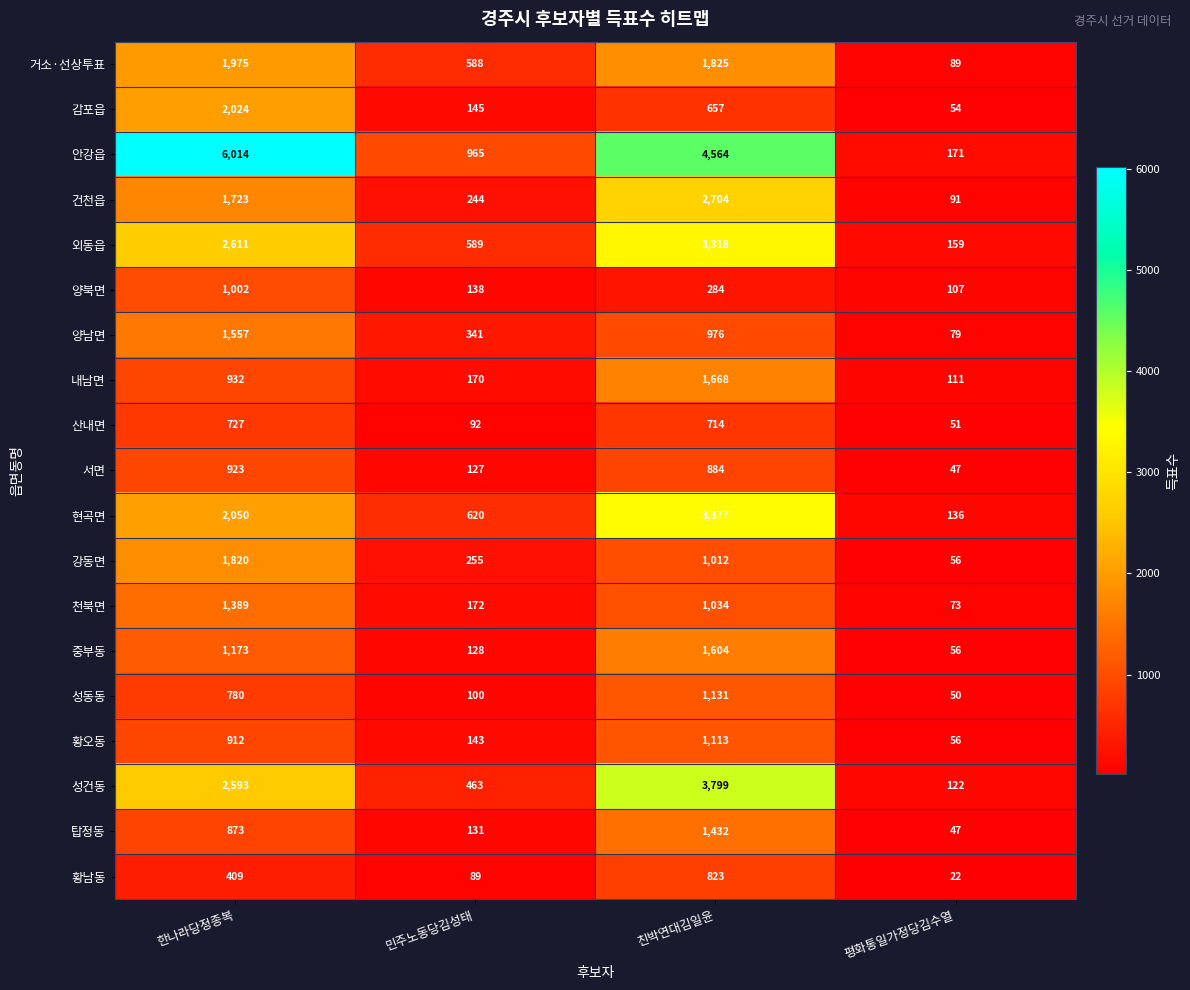

Count the number of categories in the chart.

4